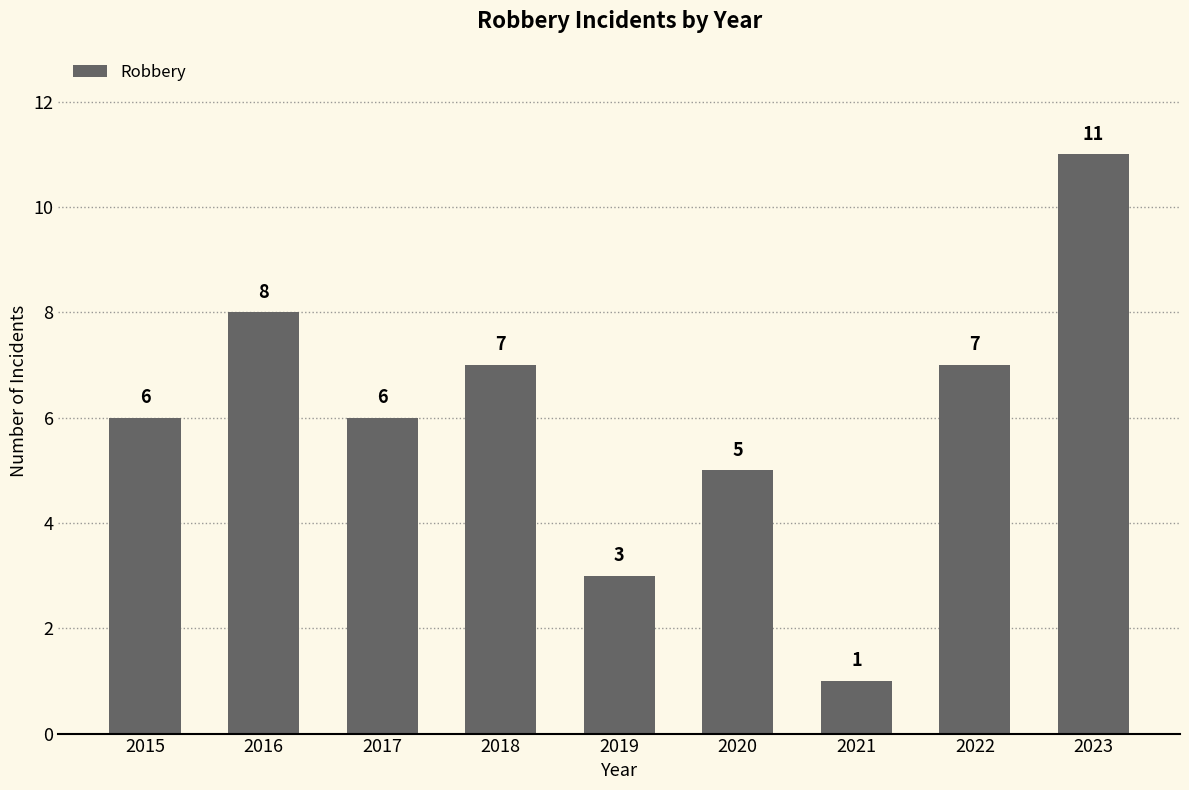

What is the minimum value shown in the chart?

1